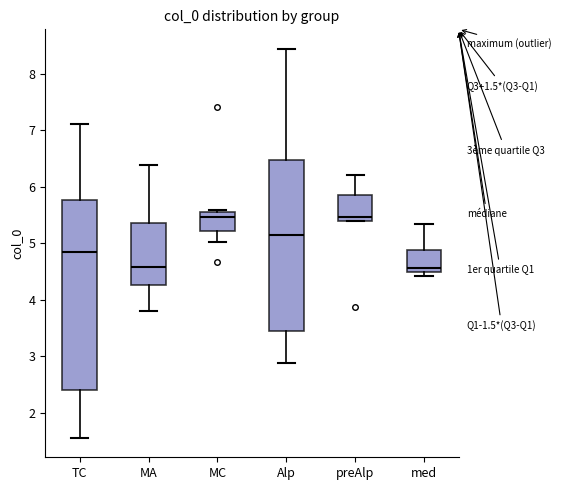

Comparing the boxes themselves (not the whiskers), which one is the tallest?

TC